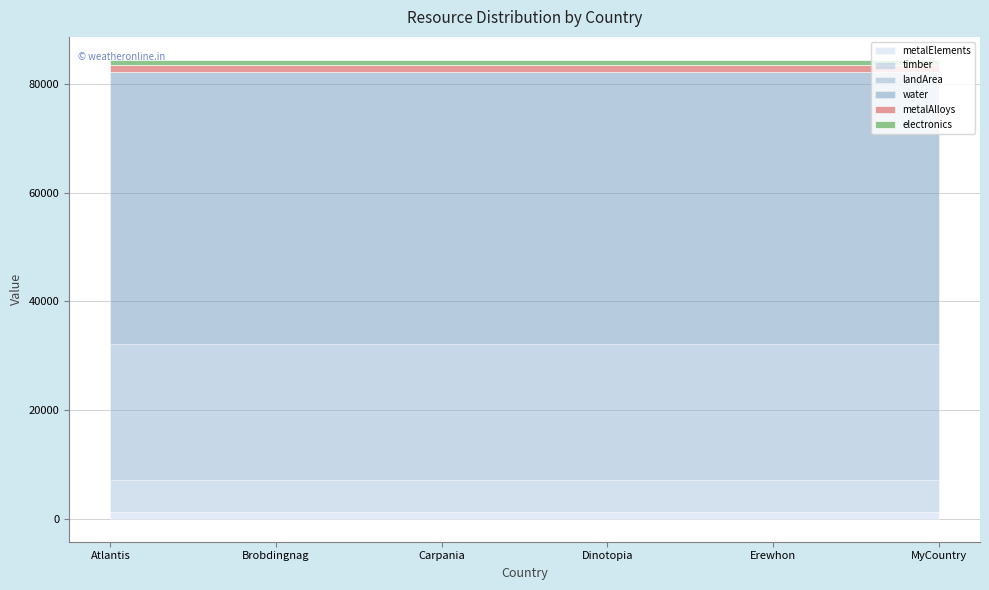

True or false: timber has more than 0 interior local peaks.

False